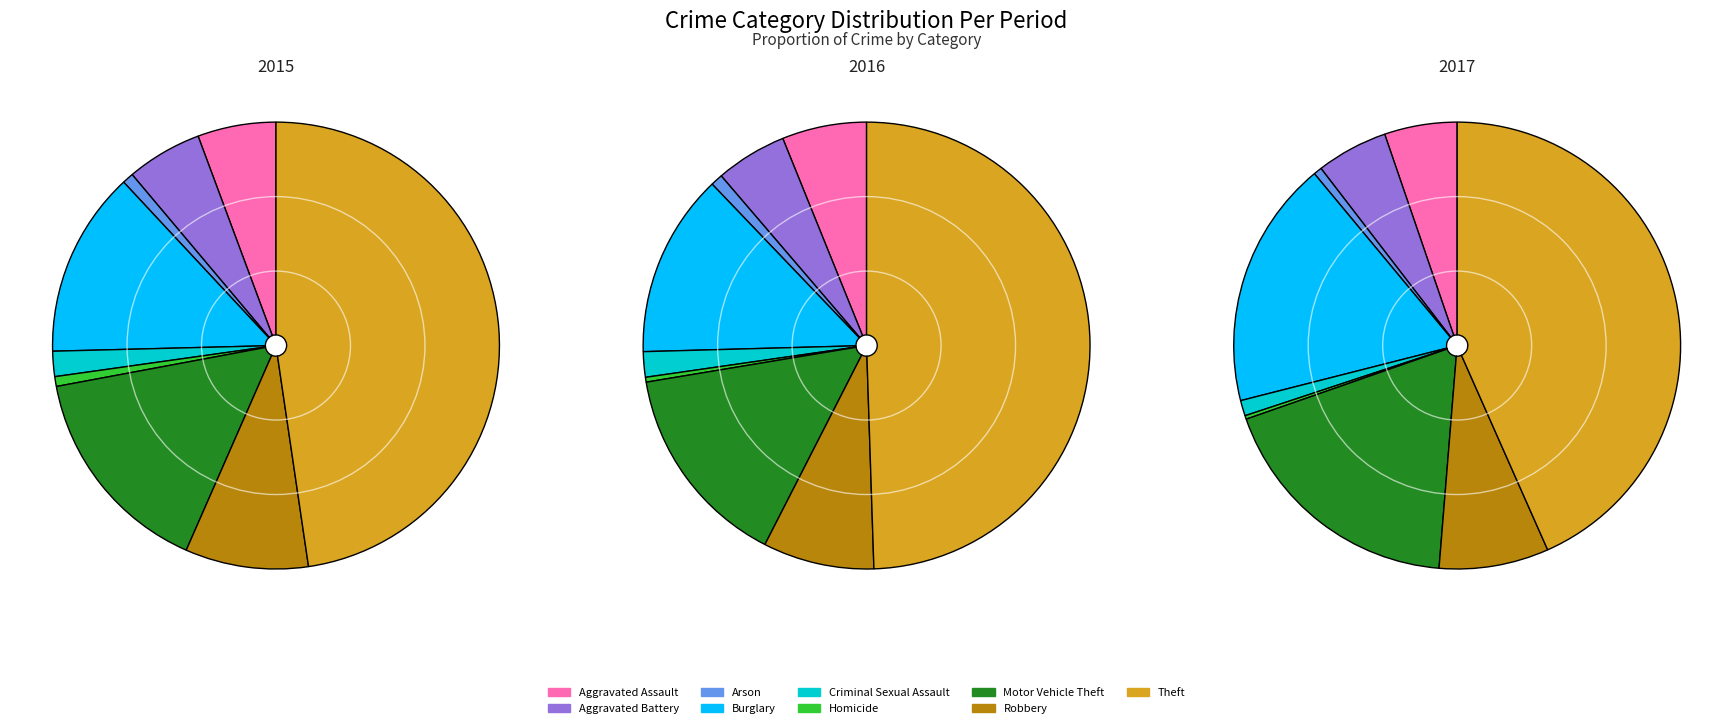

What is the largest slice in the pie chart?

Theft